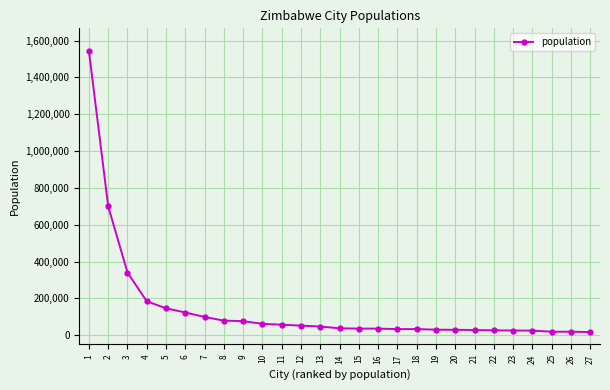

The chart shows a value of 25030 at 24. True or false?

True